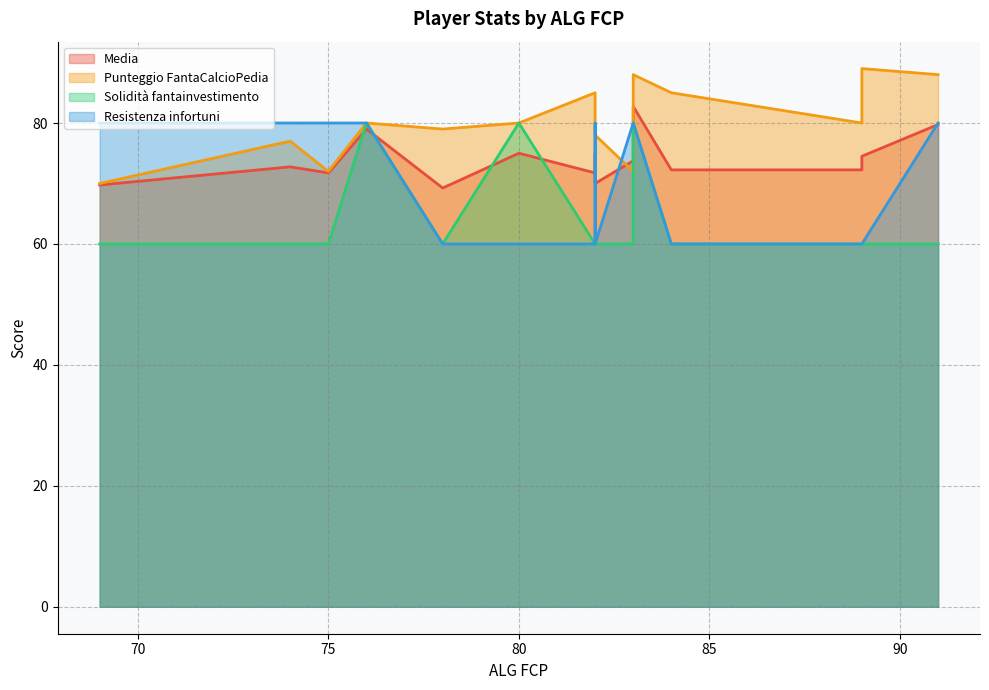

Count the number of categories in the chart.

15